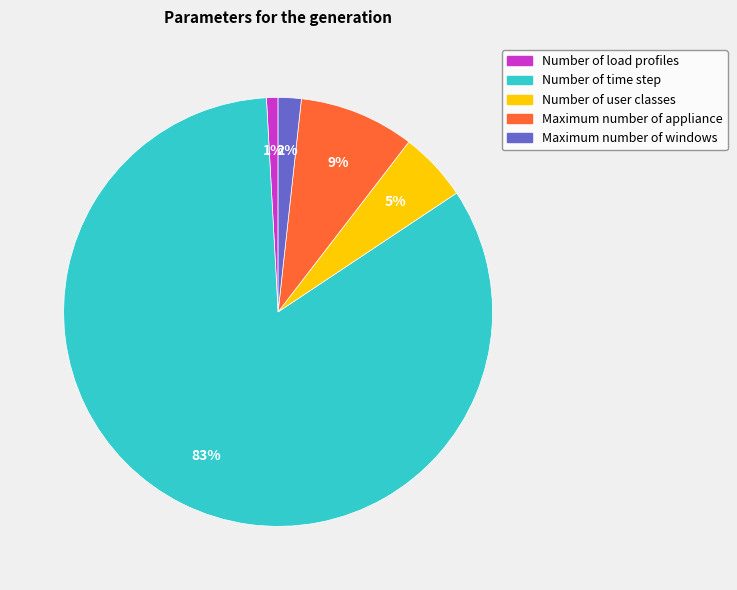

Between Number of load profiles and Number of time step, which is larger?

Number of time step